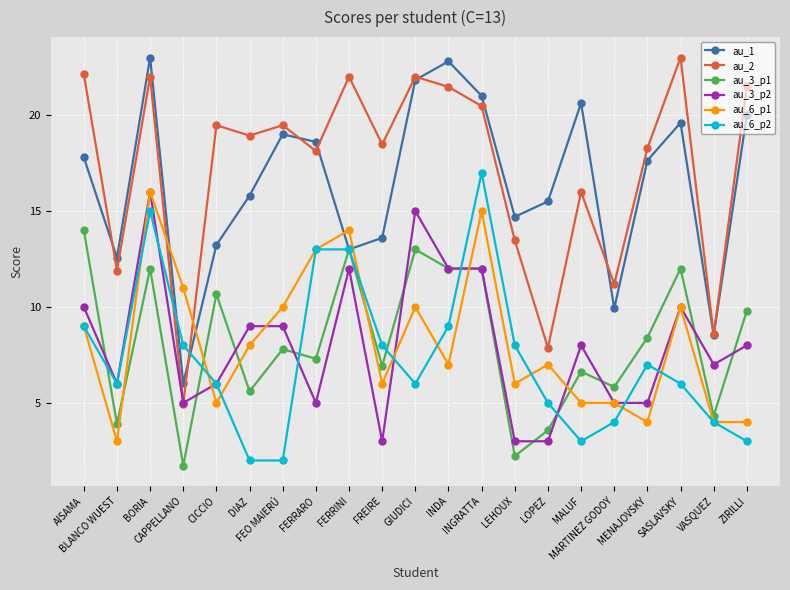

What is the value of the au_6_p2 point at the 18th from the left?

7.0